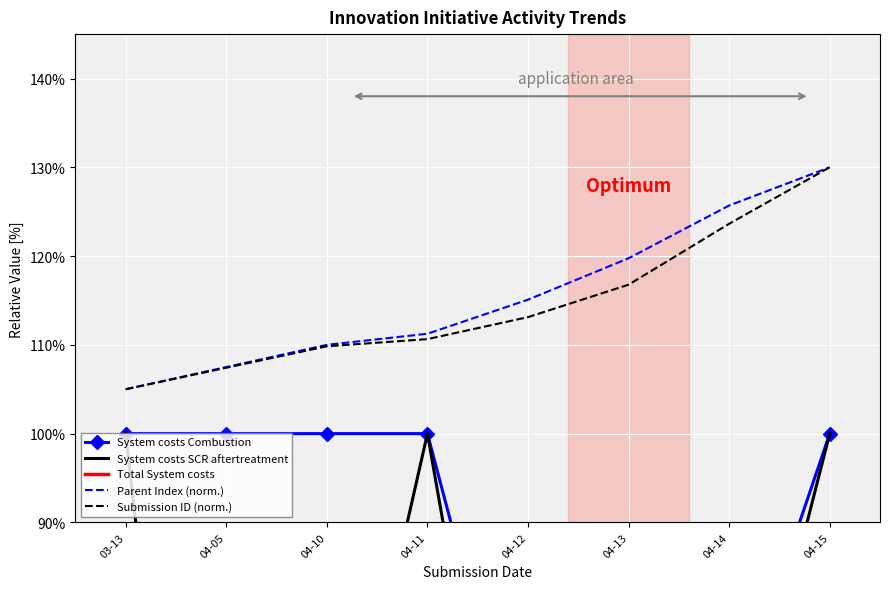

Read the Parent Index (norm.) value at 04-11.

111.2